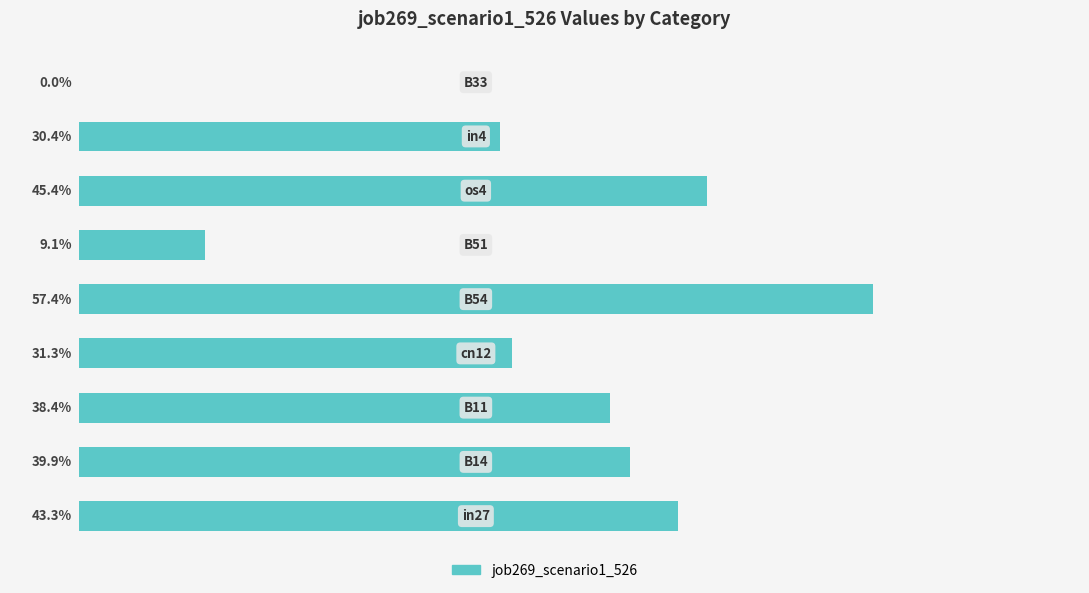

Are the bars horizontal?

Yes